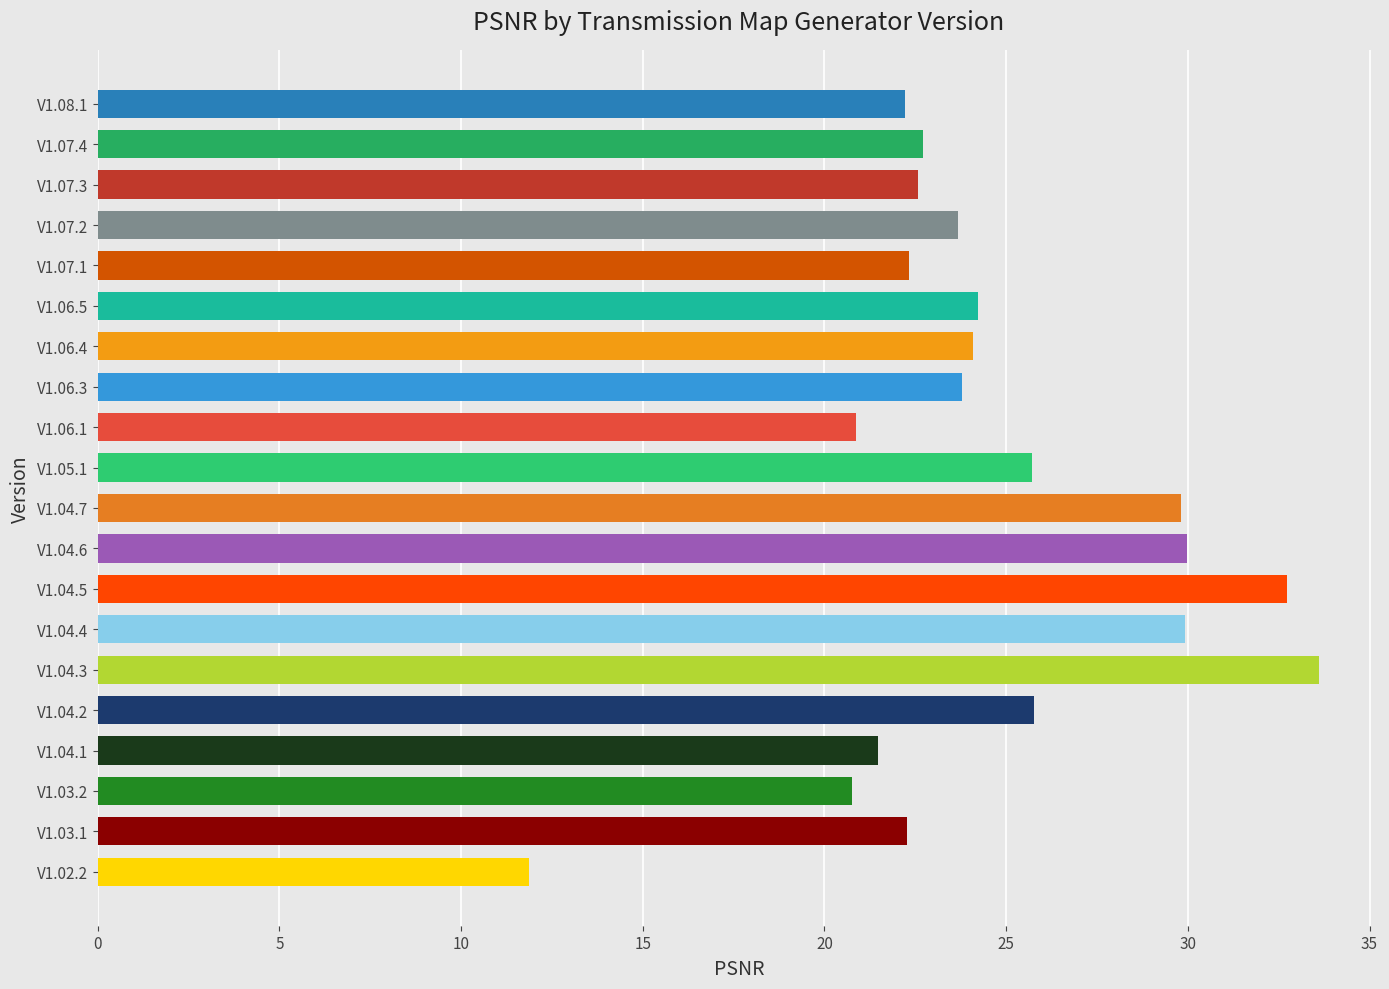

Which label corresponds to the largest value in the chart?

V1.04.3